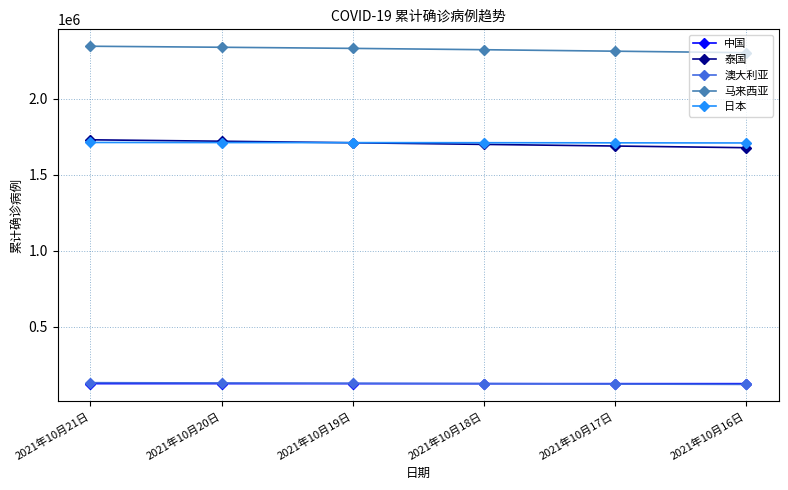

What is the label of the 4th point from the left?

2021年10月18日